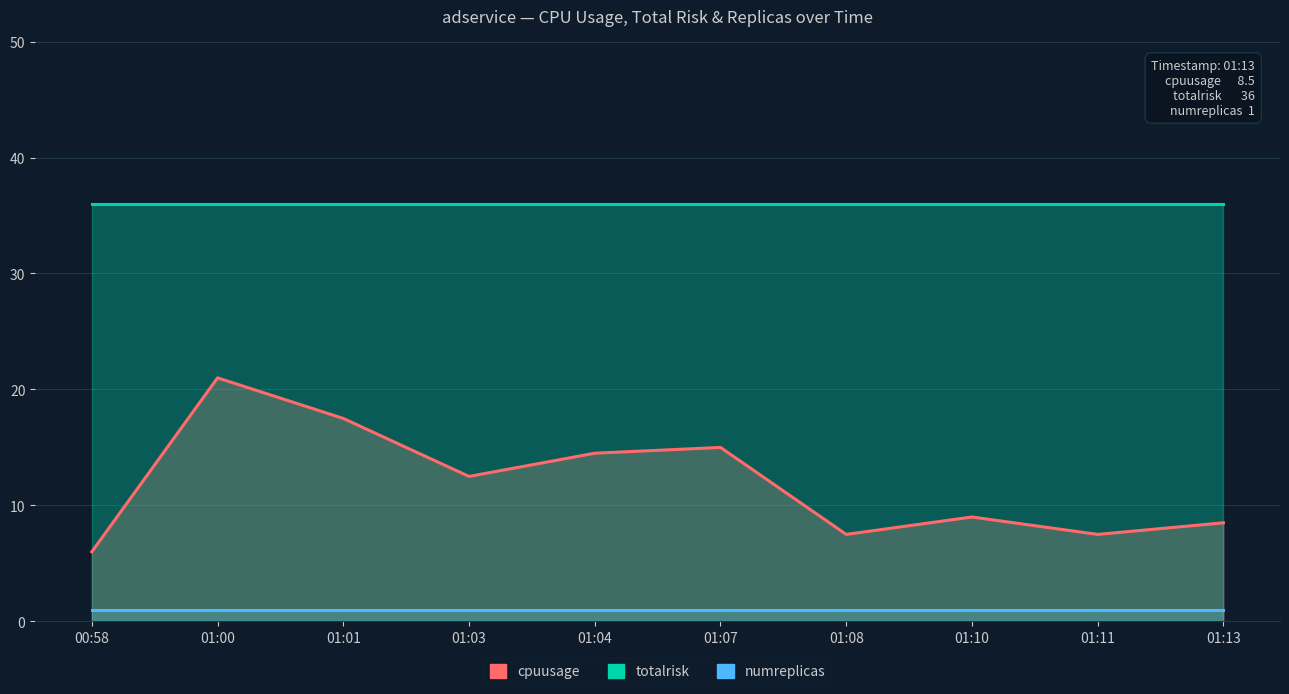

What is the difference between the maximum and minimum values in the cpuusage series?

15.0